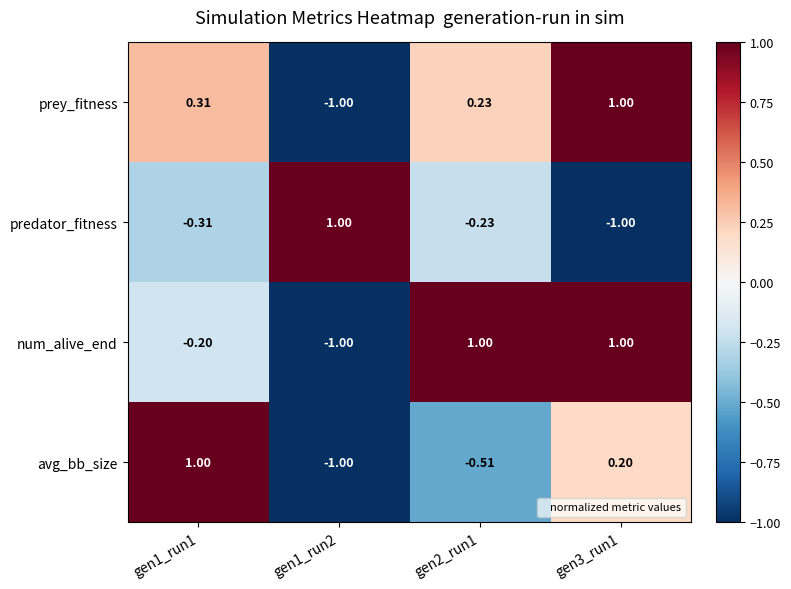

How many values in num_alive_end are above zero?

2